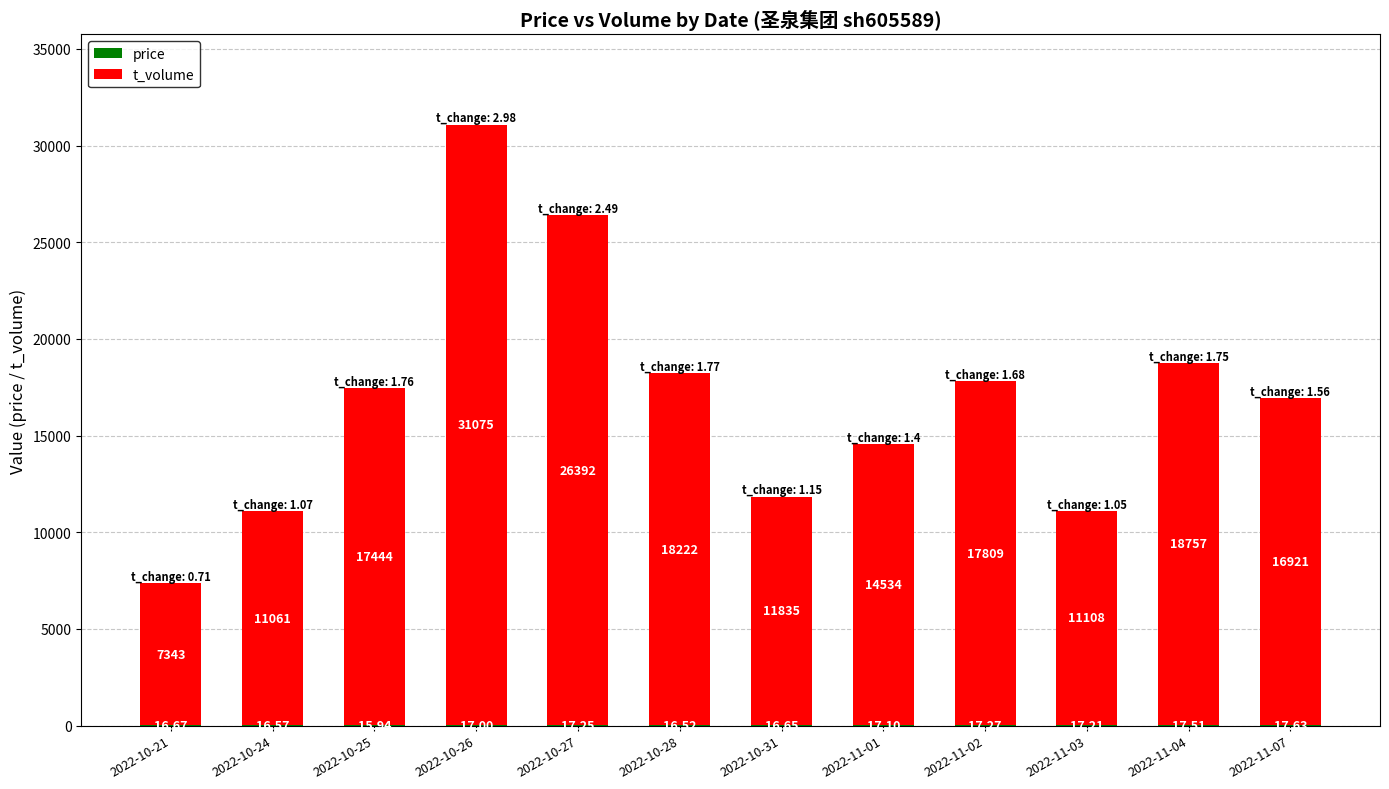

At which category is the sum across all series the highest?

2022-10-26